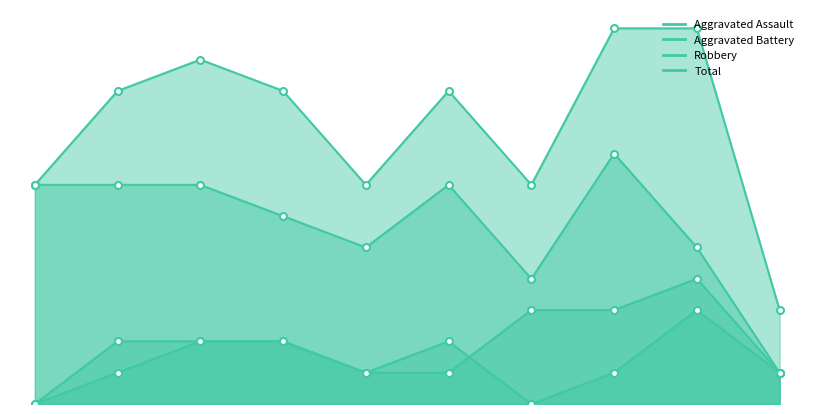

Is it true that Total equals 7 at 4?

True